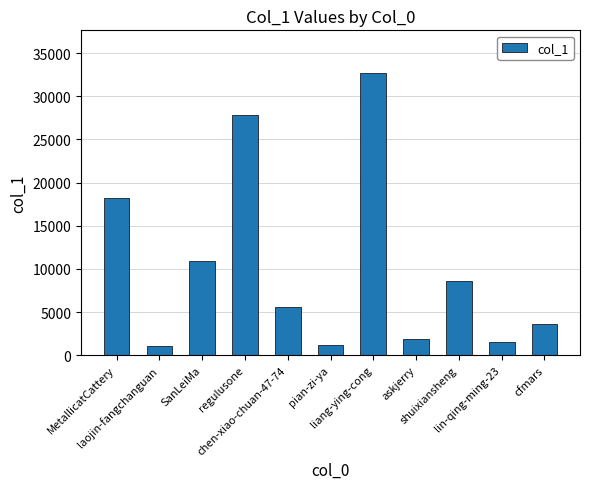

What is the sum of the values at MetallicatCattery and SanLeiMa?

29195